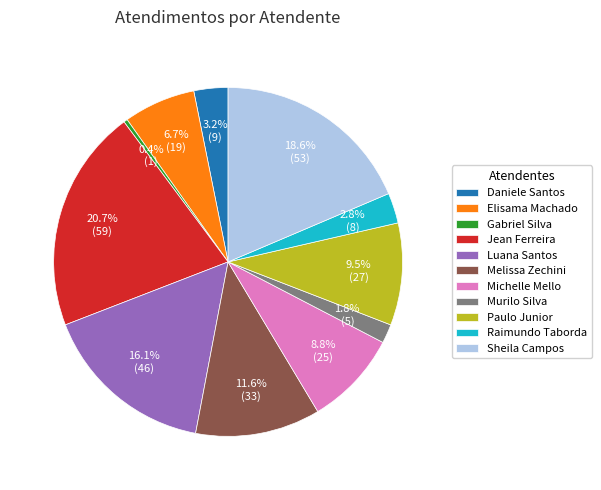

What is the ratio of the value at Jean Ferreira to the value at Paulo Junior?

2.2